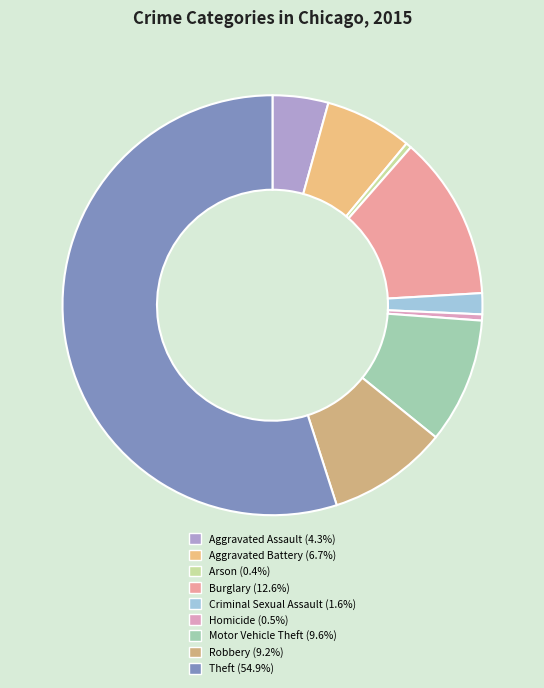

Count the number of slices in the pie.

9